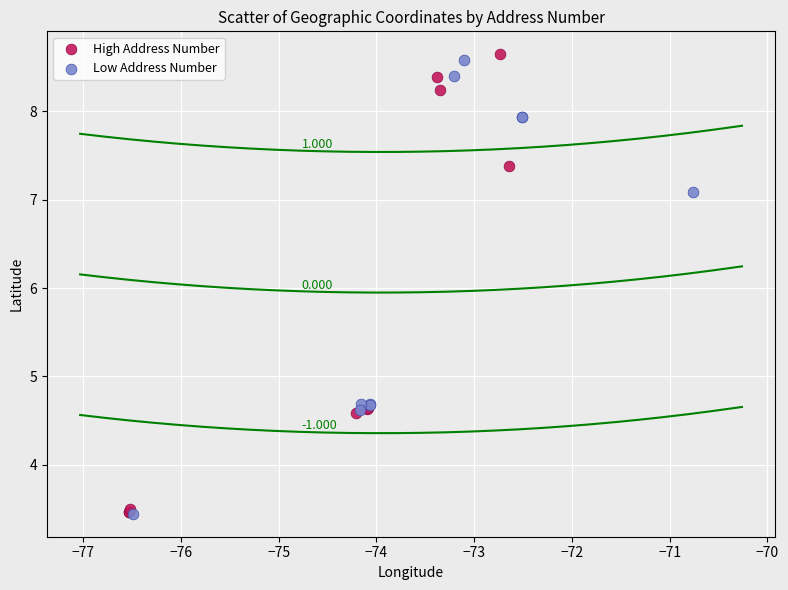

Which series contains the highest Y value?

High Address Number